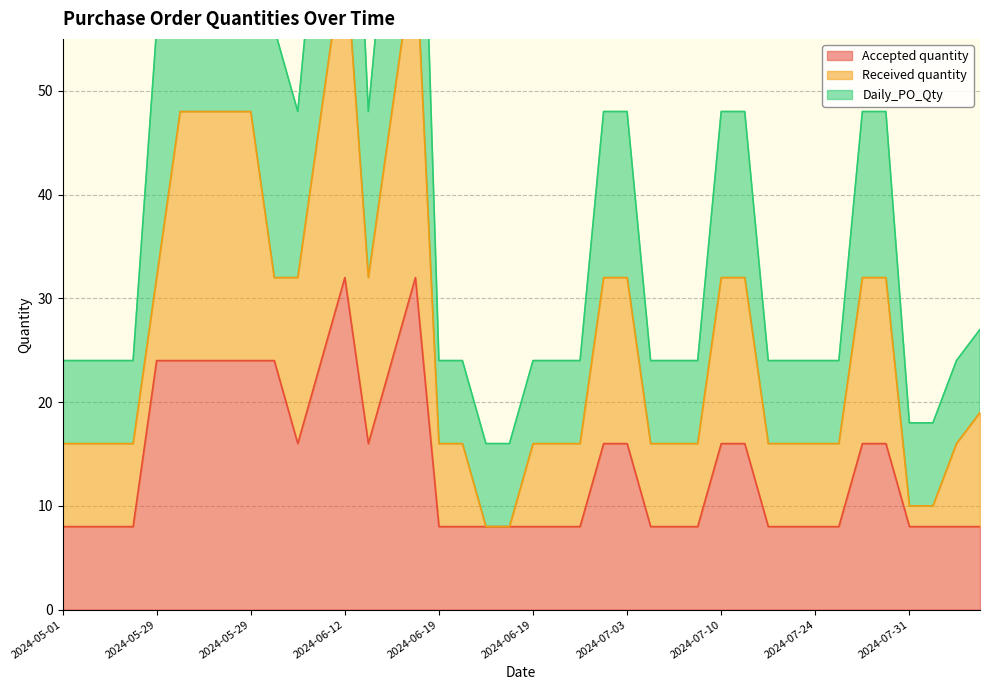

Which series changed the most between 2024-05-29 and 2024-08-07?

Daily_PO_Qty